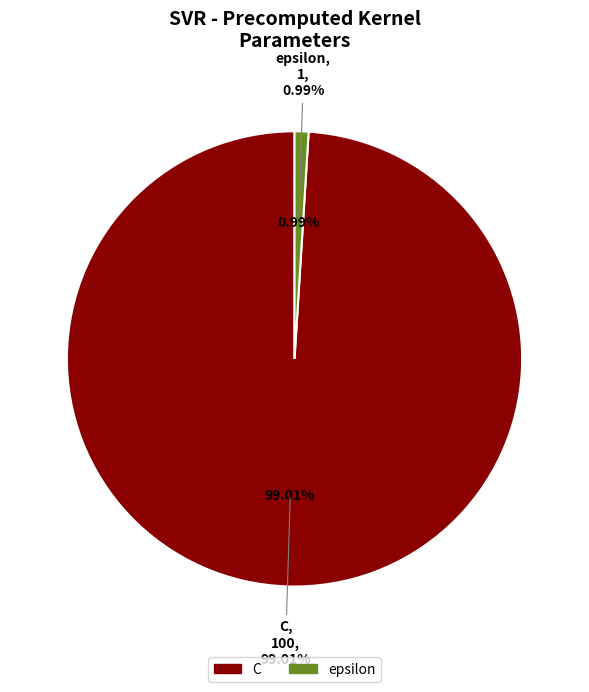

Does epsilon represent more than half of the total?

No